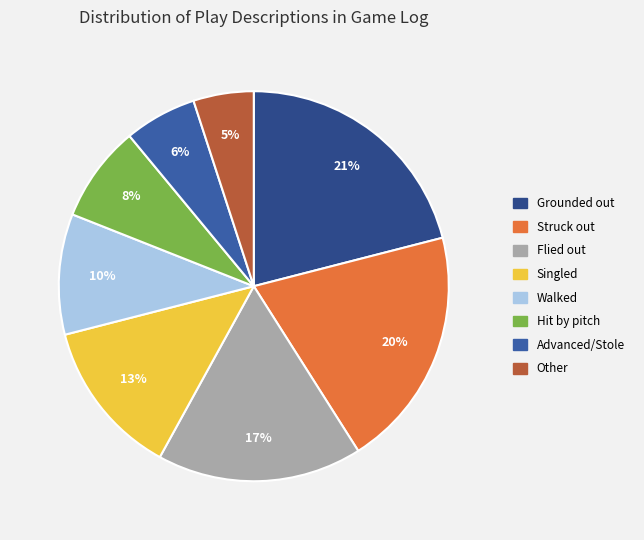

Approximately how many times larger is the value at Hit by pitch compared to Other?

1.6